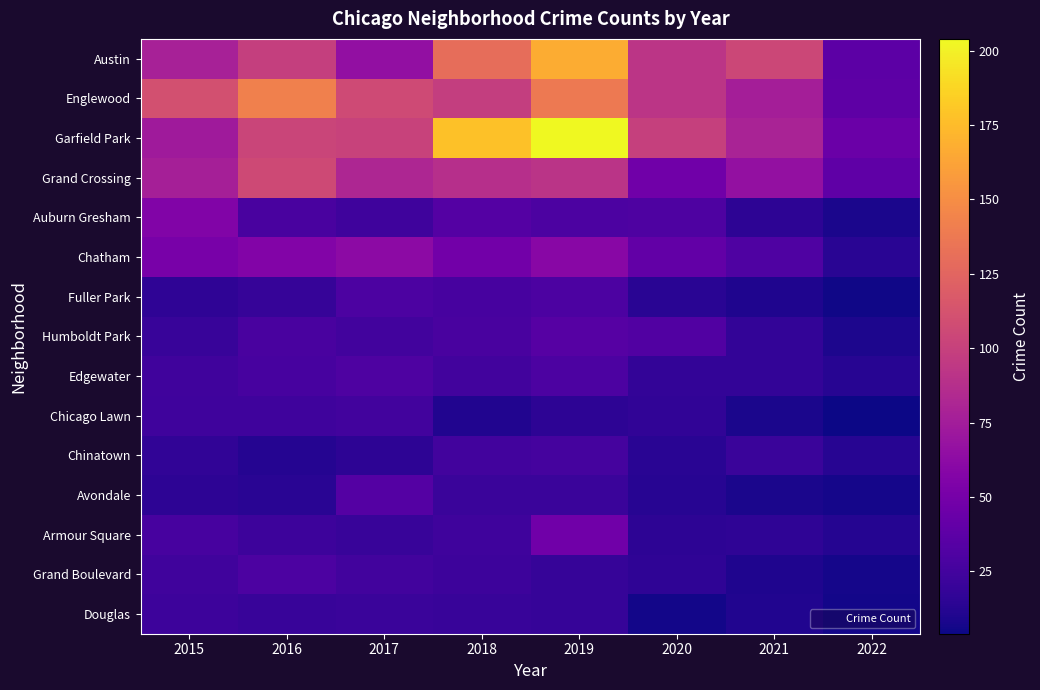

Reading right to left, what are all the values shown in this chart?

Austin: 2022=37	2021=104	2020=92	2019=167	2018=130	2017=65	2016=99	2015=78
Englewood: 2022=38	2021=76	2020=92	2019=138	2018=98	2017=107	2016=142	2015=111
Garfield Park: 2022=44	2021=79	2020=100	2019=204	2018=178	2017=101	2016=103	2015=73
Grand Crossing: 2022=39	2021=66	2020=47	2019=91	2018=88	2017=82	2016=106	2015=77
Auburn Gresham: 2022=8	2021=15	2020=30	2019=29	2018=33	2017=23	2016=28	2015=56
Chatham: 2022=14	2021=31	2020=40	2019=60	2018=48	2017=62	2016=57	2015=51
Fuller Park: 2022=5	2021=10	2020=14	2019=29	2018=27	2017=29	2016=19	2015=16
Humboldt Park: 2022=9	2021=18	2020=32	2019=34	2018=28	2017=25	2016=28	2015=20
Edgewater: 2022=13	2021=18	2020=18	2019=29	2018=25	2017=30	2016=27	2015=24
Chicago Lawn: 2022=4	2021=8	2020=17	2019=15	2018=11	2017=25	2016=23	2015=23
Chinatown: 2022=13	2021=21	2020=14	2019=26	2018=25	2017=15	2016=12	2015=17
Avondale: 2022=7	2021=8	2020=13	2019=21	2018=21	2017=33	2016=14	2015=15
Armour Square: 2022=12	2021=16	2020=15	2019=47	2018=23	2017=20	2016=22	2015=27
Grand Boulevard: 2022=7	2021=10	2020=16	2019=19	2018=22	2017=25	2016=29	2015=24
Douglas: 2022=6	2021=11	2020=6	2019=19	2018=20	2017=21	2016=20	2015=22